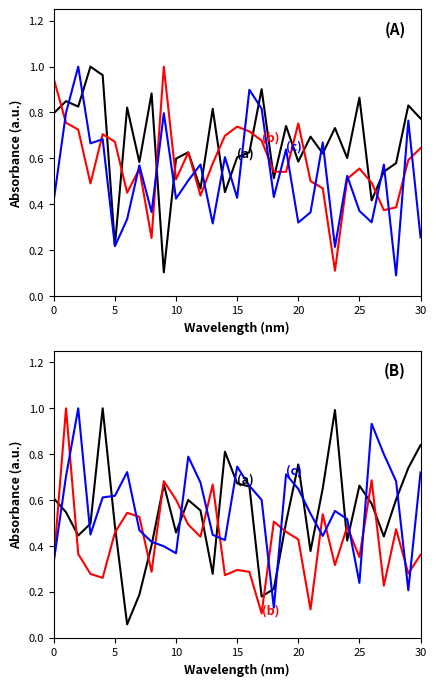

At which label does (b) reach its minimum?

17